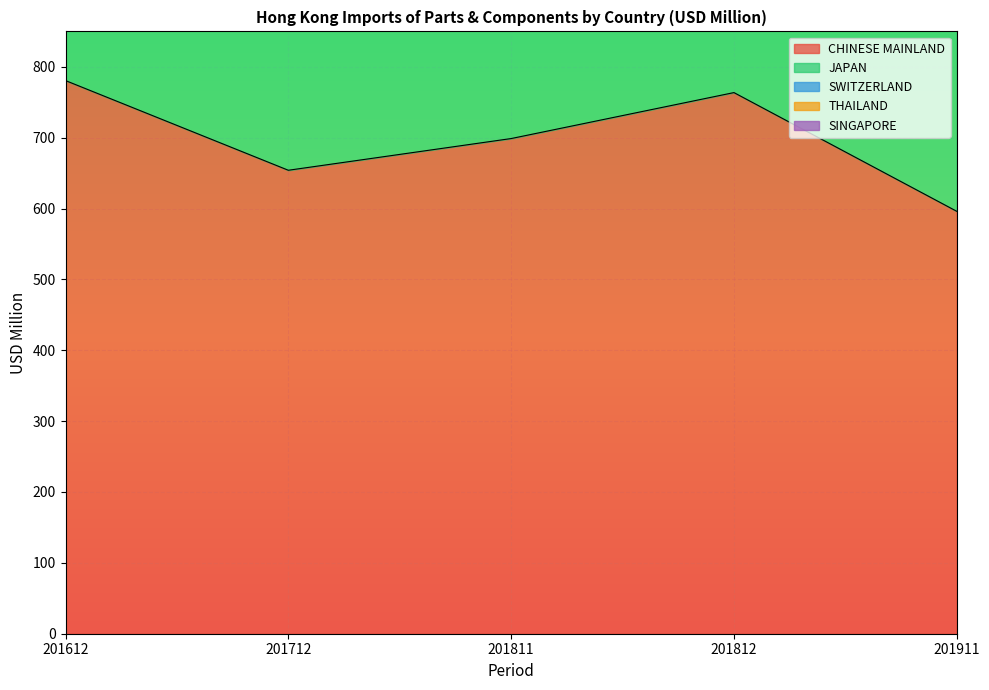

True or false: SWITZERLAND and THAILAND cross at least once.

False